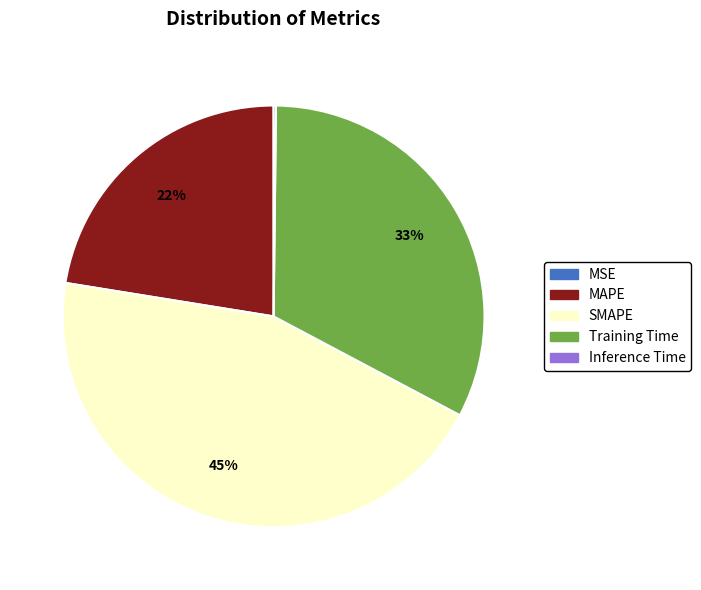

What percentage is the SMAPE slice, to the nearest percent?

45%